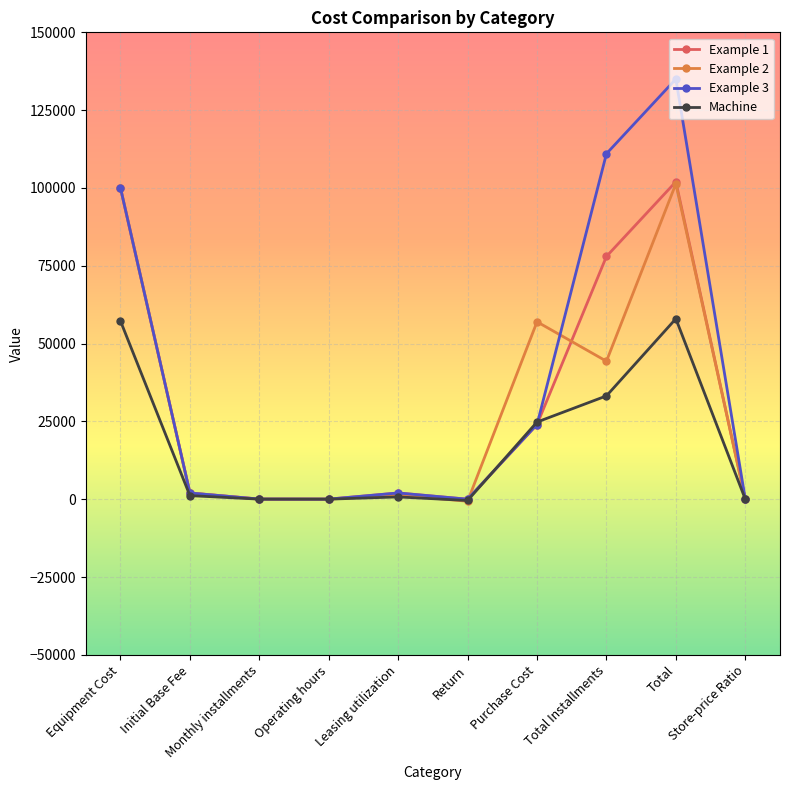

What value does the Example 3 series have at Store-price Ratio?

1.4